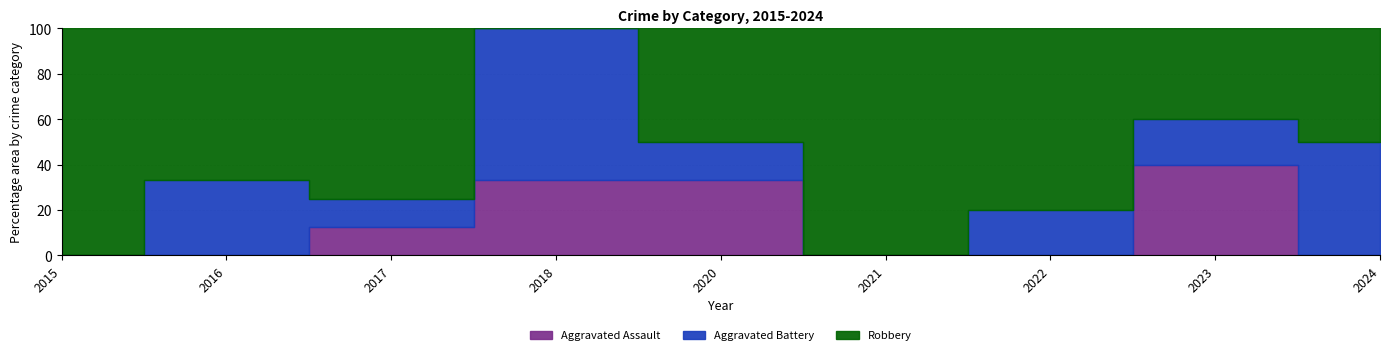

What are all the series names shown in the legend?

Aggravated Assault, Aggravated Battery, Robbery